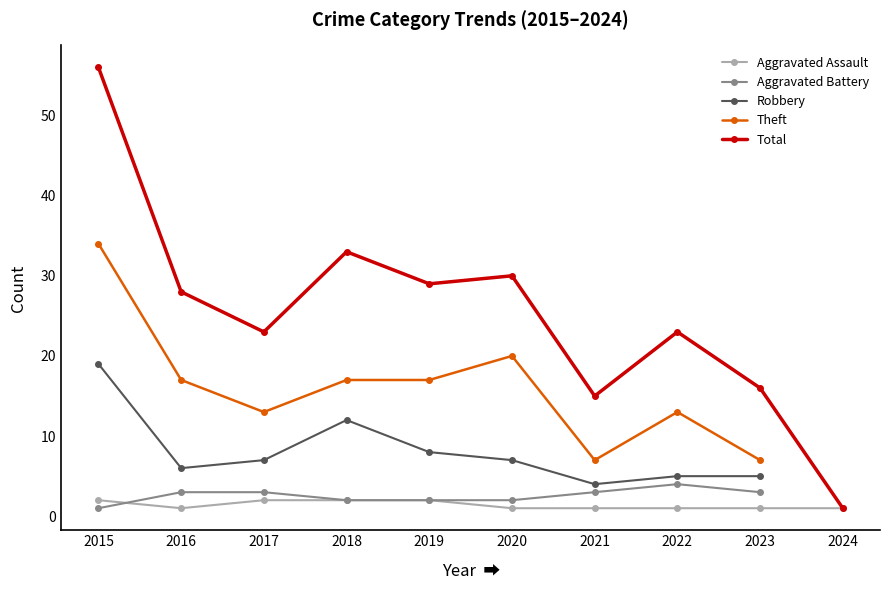

How many times do Aggravated Battery and Aggravated Assault cross each other?

1